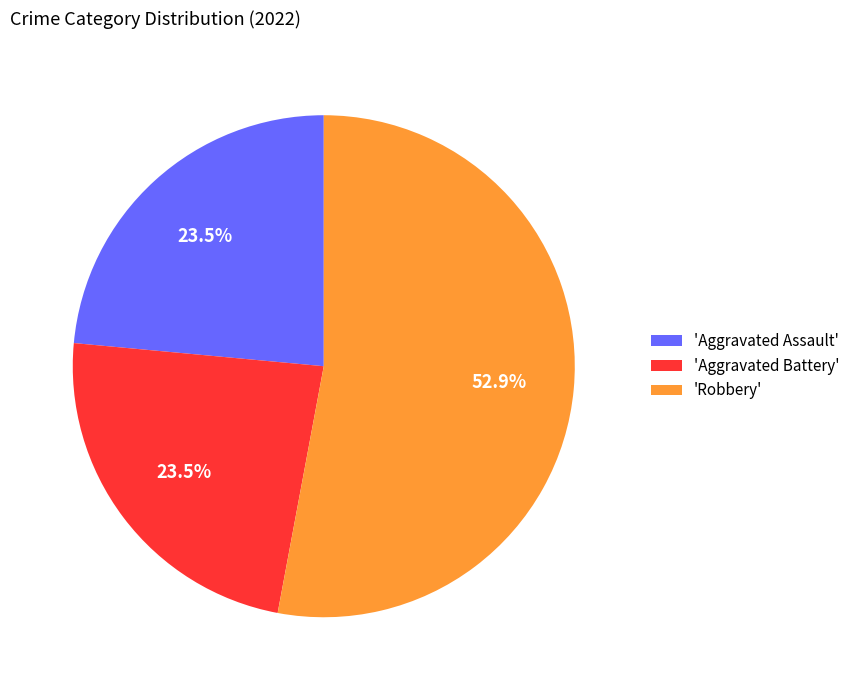

What is the largest slice in the pie chart?

'Robbery'